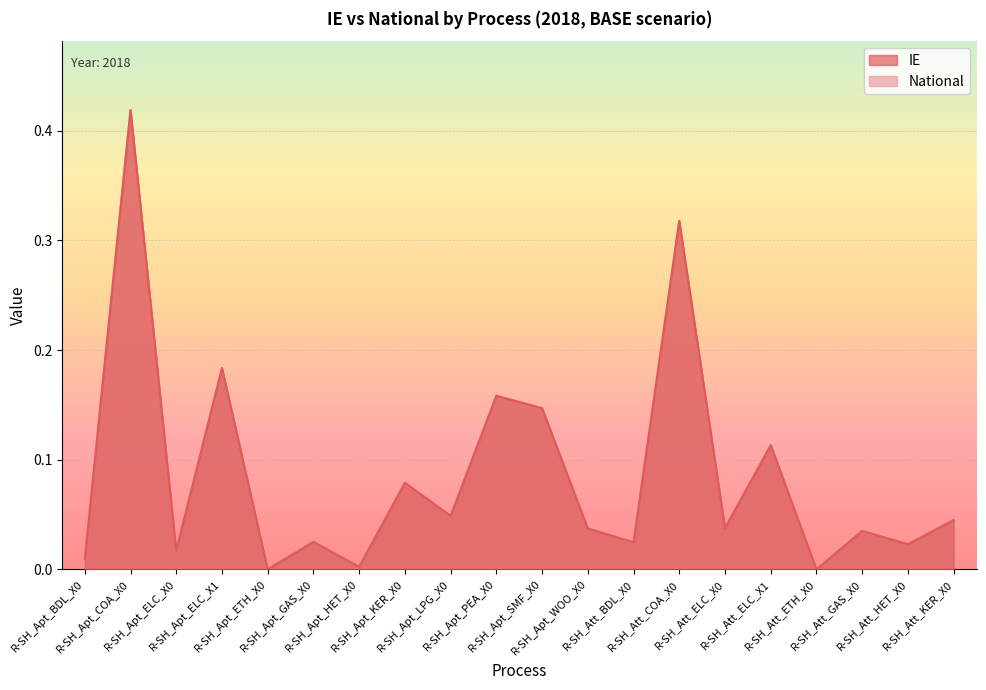

At which category does National reach its first local valley?

R-SH_Apt_ELC_X0